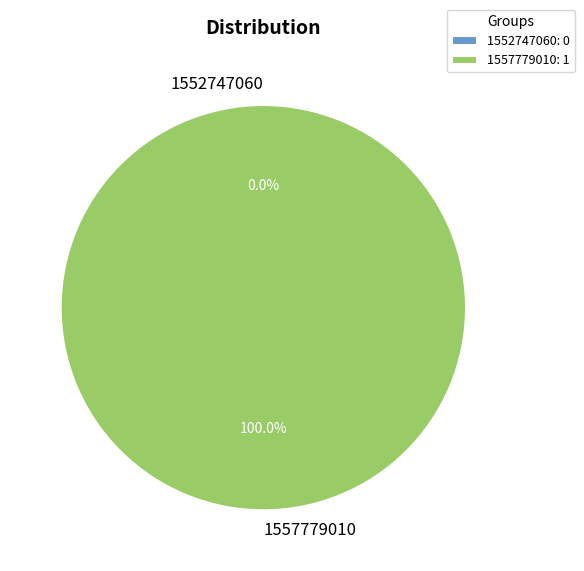

Which slice is the largest?

1557779010